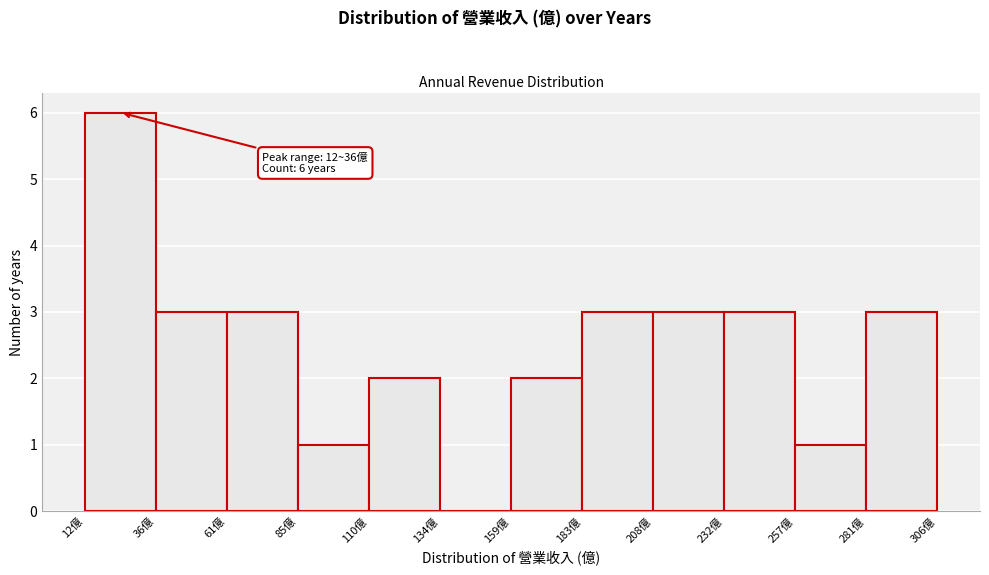

Over which range of the x-axis is the bar tallest?

12.0 to 36.5